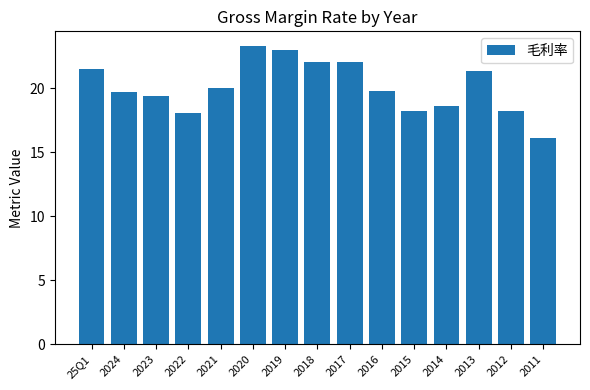

Count the number of data series in this chart.

1